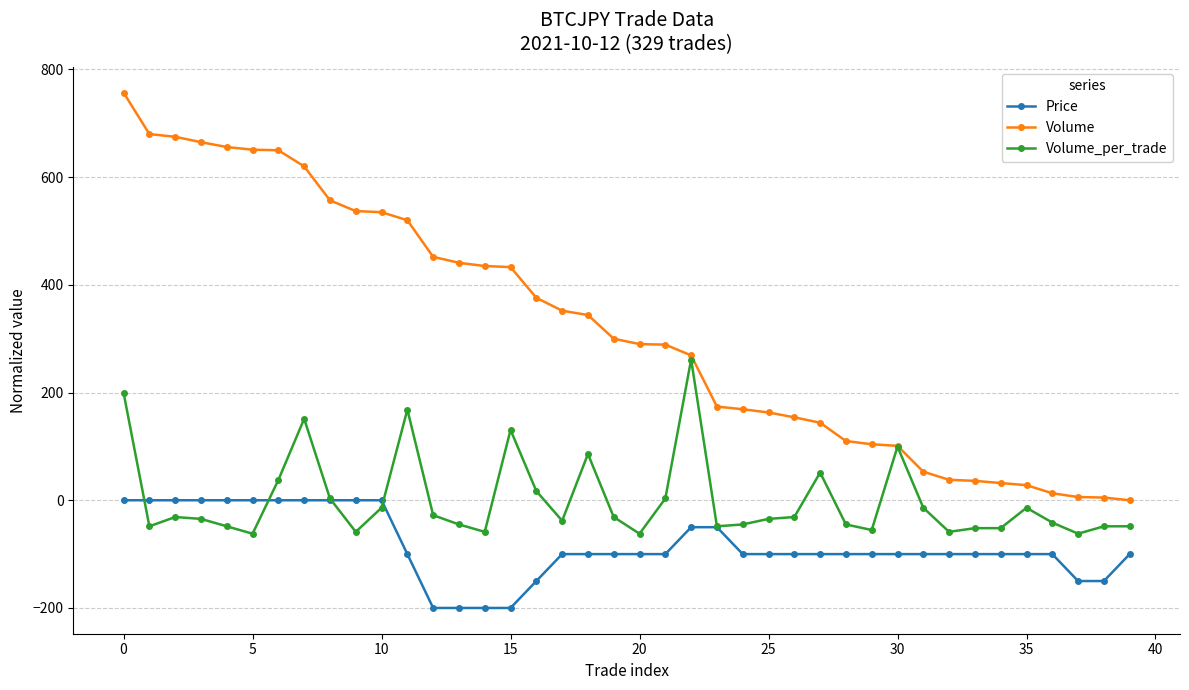

What is the sum of all Volume values?

12814.0